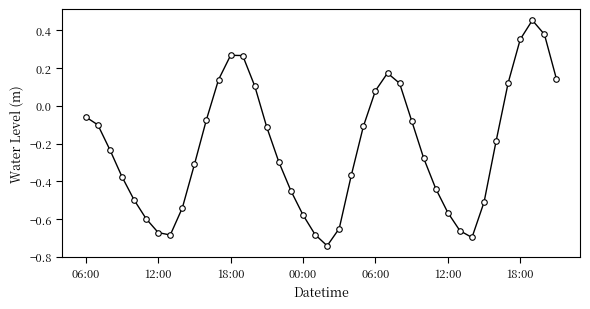

What is the difference between the maximum and minimum values?

1.2